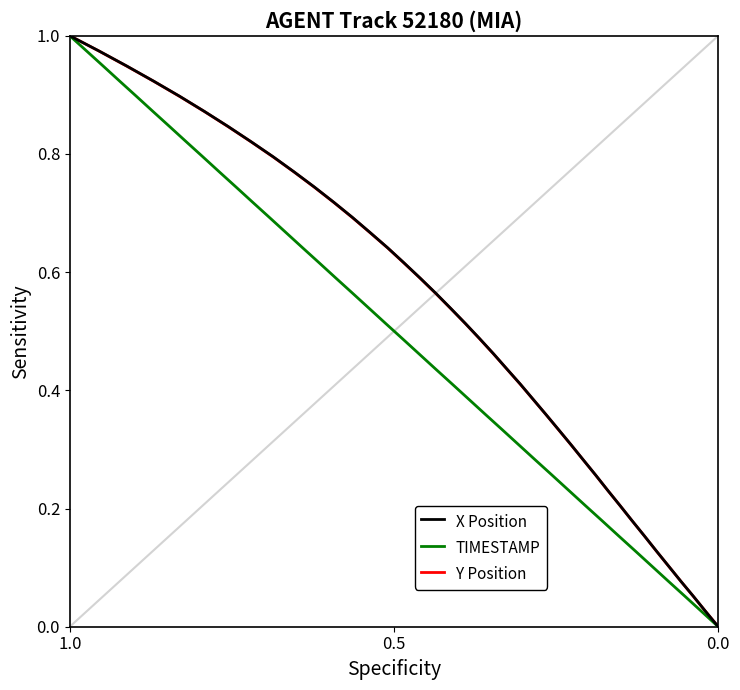

What is the maximum value for TIMESTAMP?

1.0